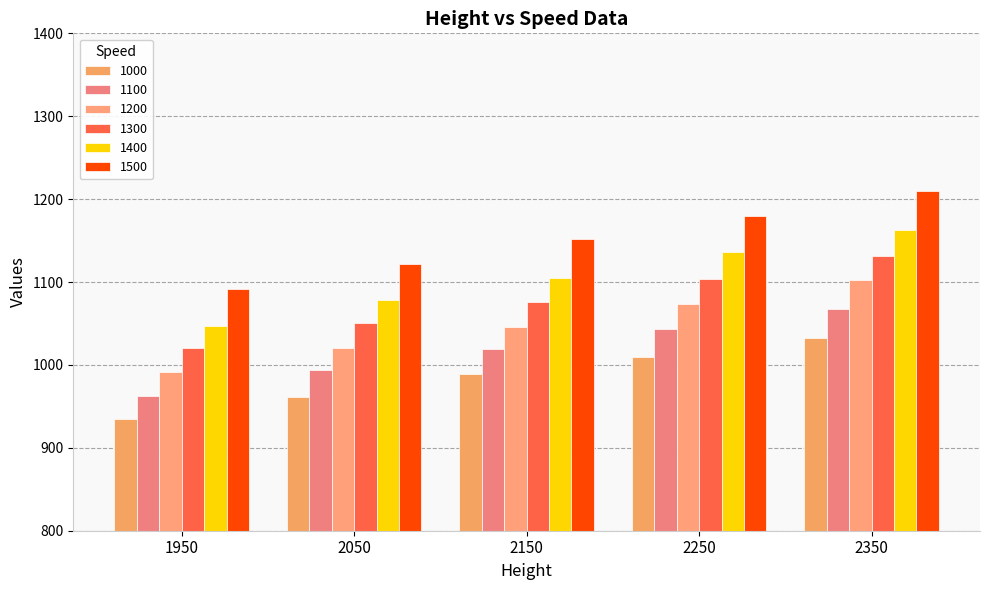

Rank the categories by 1300 value from lowest to highest.

1950, 2050, 2150, 2250, 2350